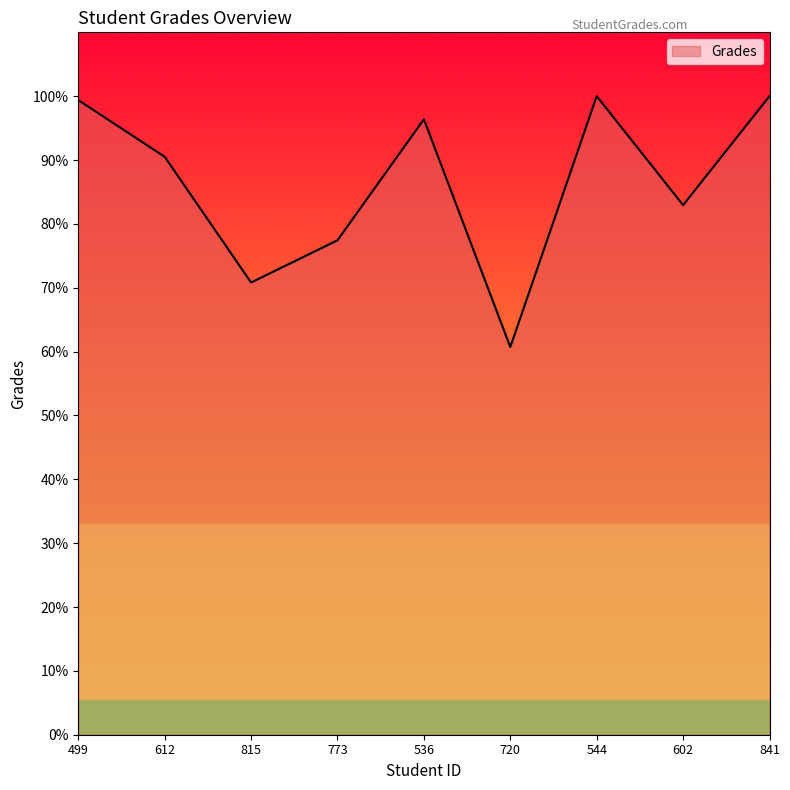

Where is the first local maximum?

536